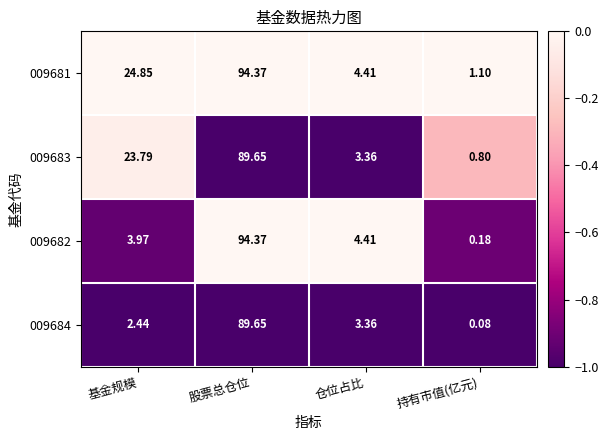

Which label corresponds to the largest value in the chart?

股票总仓位